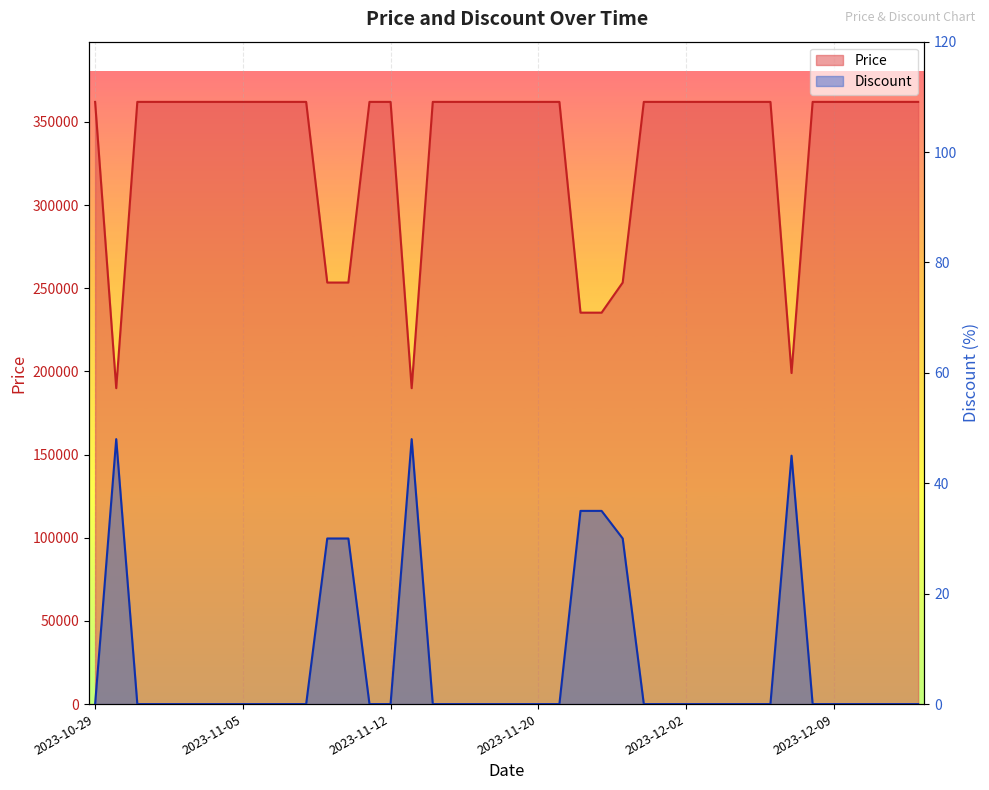

Reading right to left, what are all the values shown in this chart?

Price: 2023-12-13=362000	2023-12-12=362000	2023-12-11=362000	2023-12-10=362000	2023-12-09=362000	2023-12-08=362000	2023-12-07=199000	2023-12-06=362000	2023-12-05=362000	2023-12-04=362000	2023-12-03=362000	2023-12-02=362000	2023-12-01=362000	2023-11-30=362000	2023-11-29=253400	2023-11-28=235300	2023-11-22=235300	2023-11-21=362000	2023-11-20=362000	2023-11-19=362000	2023-11-18=362000	2023-11-17=362000	2023-11-16=362000	2023-11-15=362000	2023-11-13=189900	2023-11-12=362000	2023-11-11=362000	2023-11-10=253400	2023-11-09=253400	2023-11-08=362000	2023-11-07=362000	2023-11-06=362000	2023-11-05=362000	2023-11-04=362000	2023-11-03=362000	2023-11-02=362000	2023-11-01=362000	2023-10-31=362000	2023-10-30=189900	2023-10-29=362000
Discount: 2023-12-13=0	2023-12-12=0	2023-12-11=0	2023-12-10=0	2023-12-09=0	2023-12-08=0	2023-12-07=45	2023-12-06=0	2023-12-05=0	2023-12-04=0	2023-12-03=0	2023-12-02=0	2023-12-01=0	2023-11-30=0	2023-11-29=30	2023-11-28=35	2023-11-22=35	2023-11-21=0	2023-11-20=0	2023-11-19=0	2023-11-18=0	2023-11-17=0	2023-11-16=0	2023-11-15=0	2023-11-13=48	2023-11-12=0	2023-11-11=0	2023-11-10=30	2023-11-09=30	2023-11-08=0	2023-11-07=0	2023-11-06=0	2023-11-05=0	2023-11-04=0	2023-11-03=0	2023-11-02=0	2023-11-01=0	2023-10-31=0	2023-10-30=48	2023-10-29=0